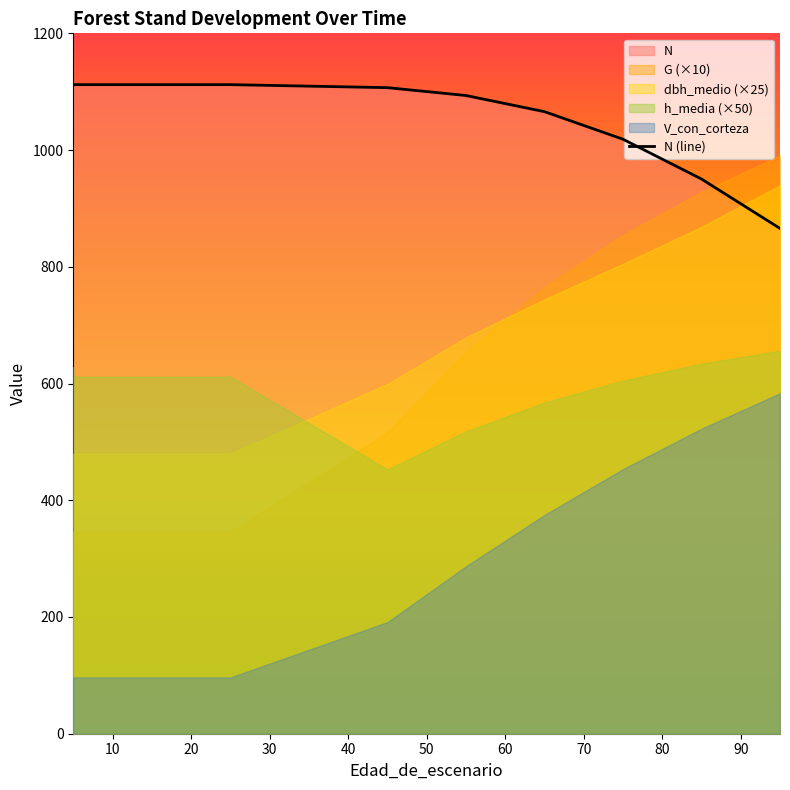

How many data points are less than 1106?

5